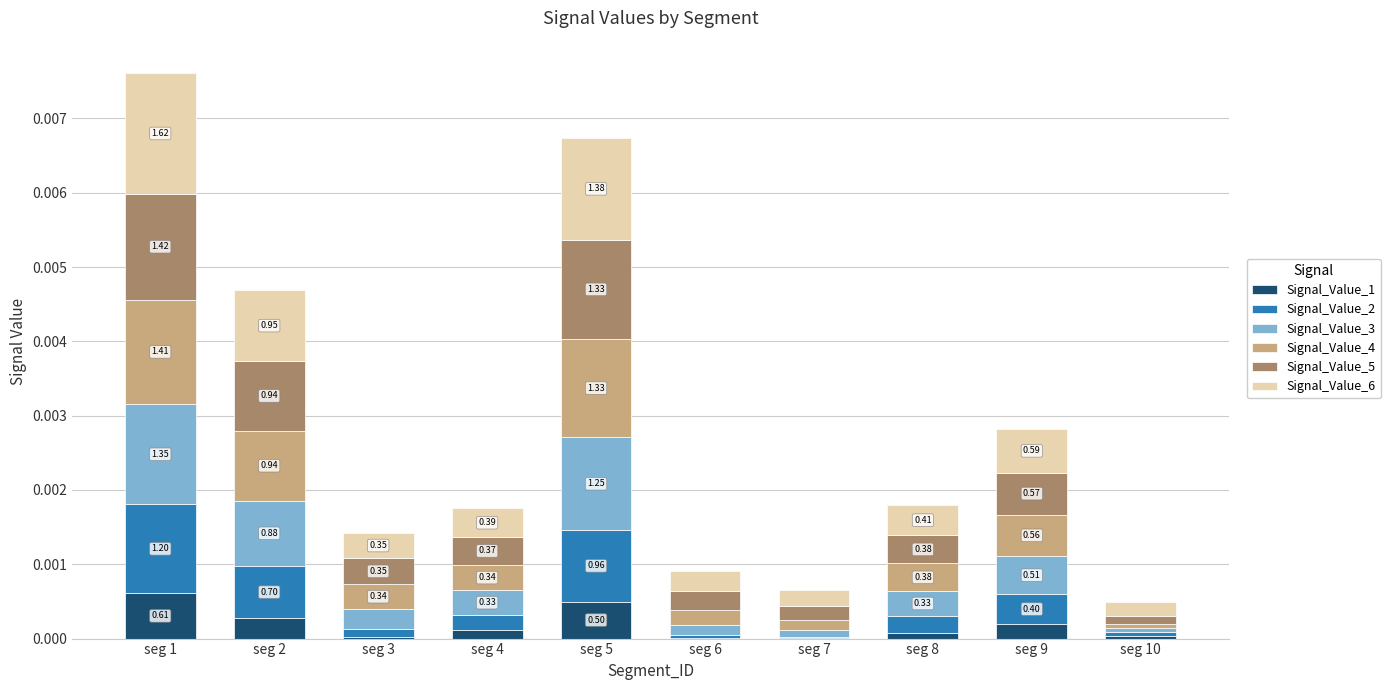

Count the Signal_Value_6 values in the range 0 to 1.

10